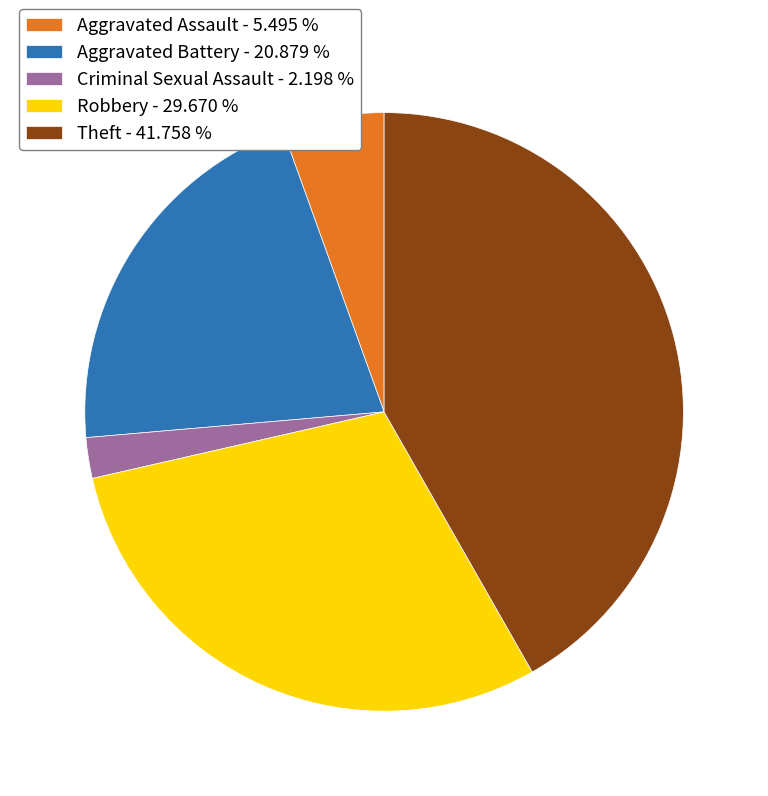

Do Robbery - 29.670 % and Aggravated Assault - 5.495 % together represent more than half of the pie?

No